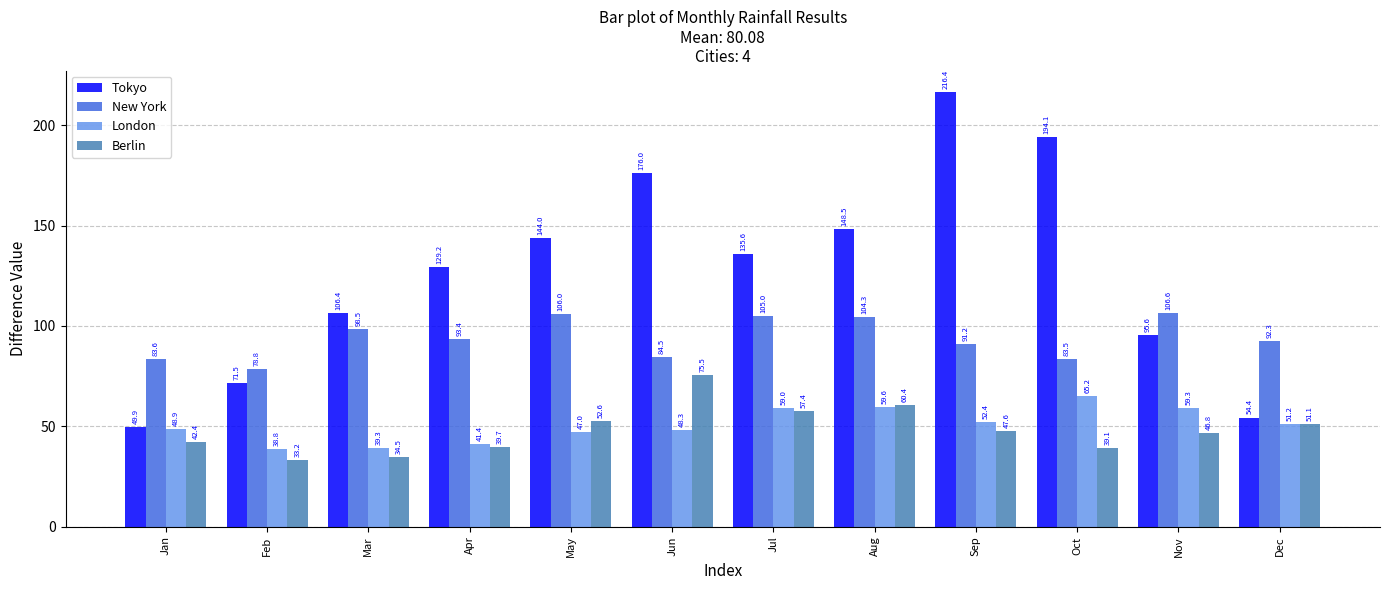

Are the bars horizontal?

No